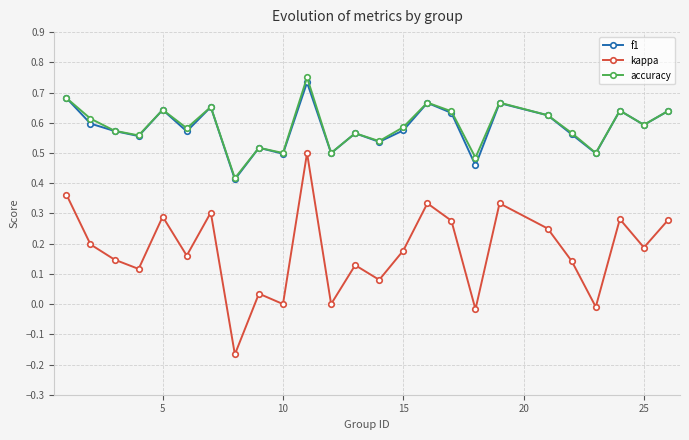

True or false: accuracy and kappa intersect in this chart.

False